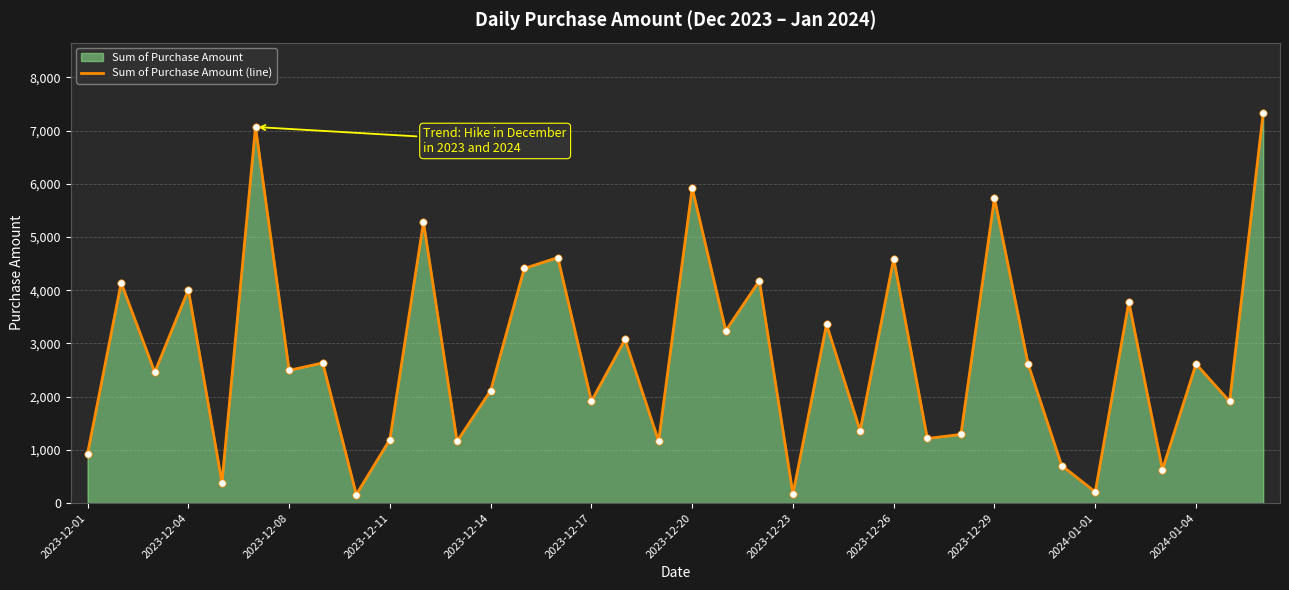

What is the greatest value displayed?

7335